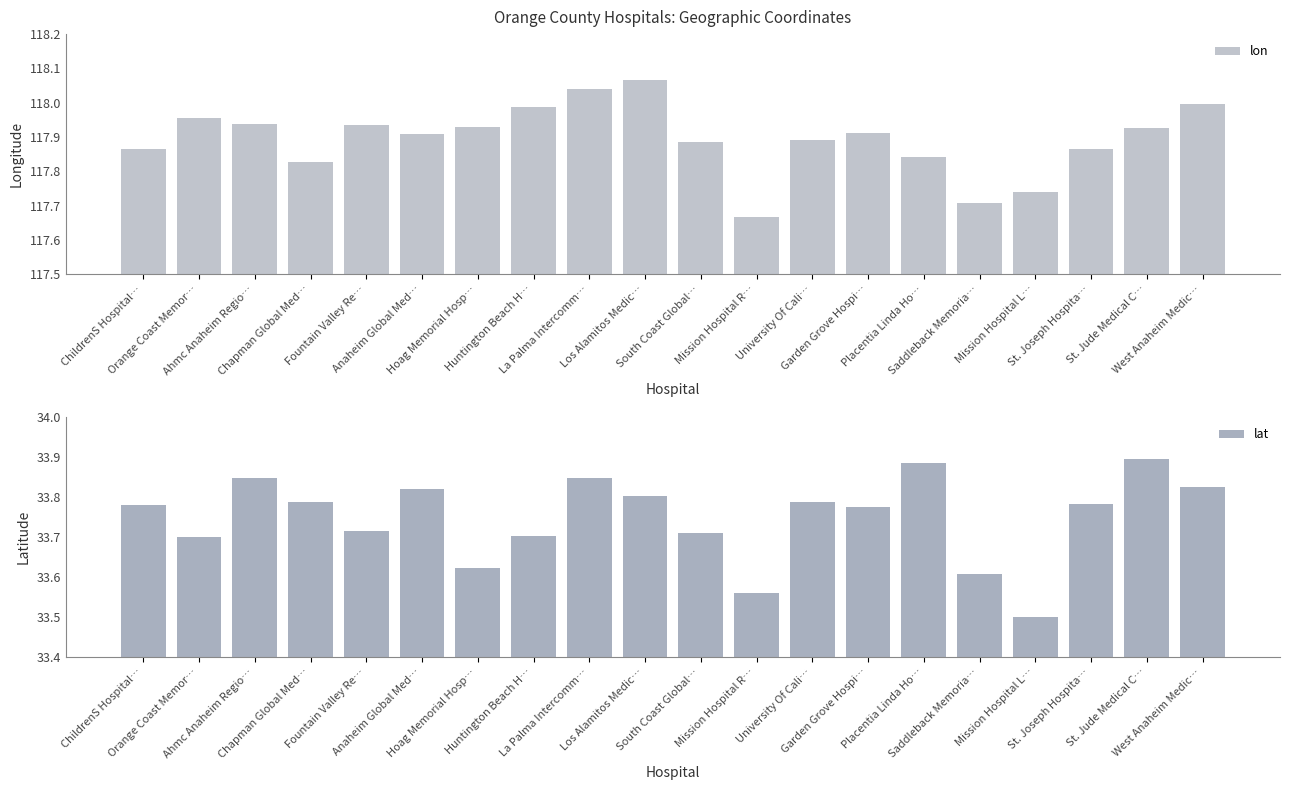

How many bars are there in each group?

2